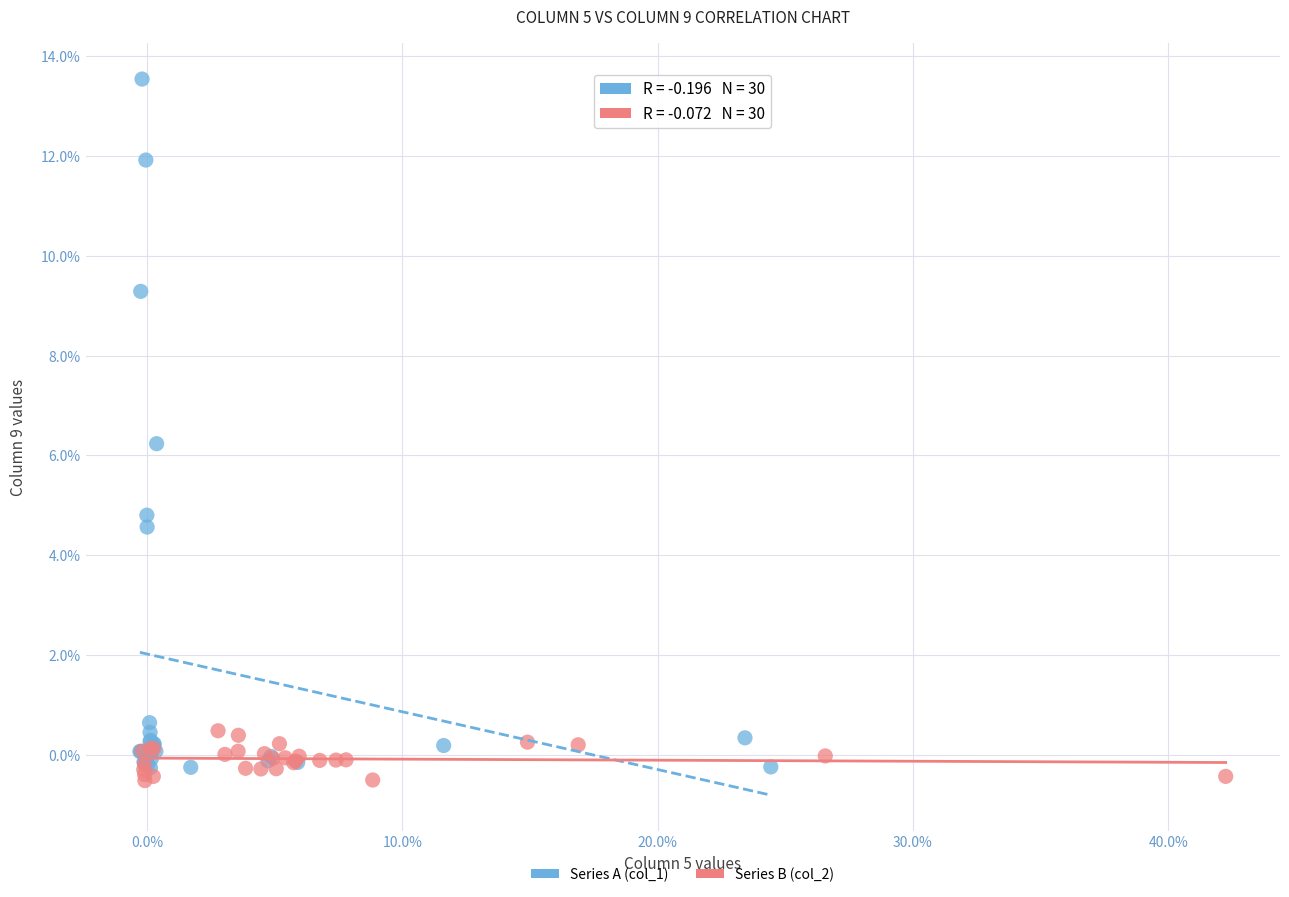

Which series has the widest spread of Y values?

Series A (col_1)